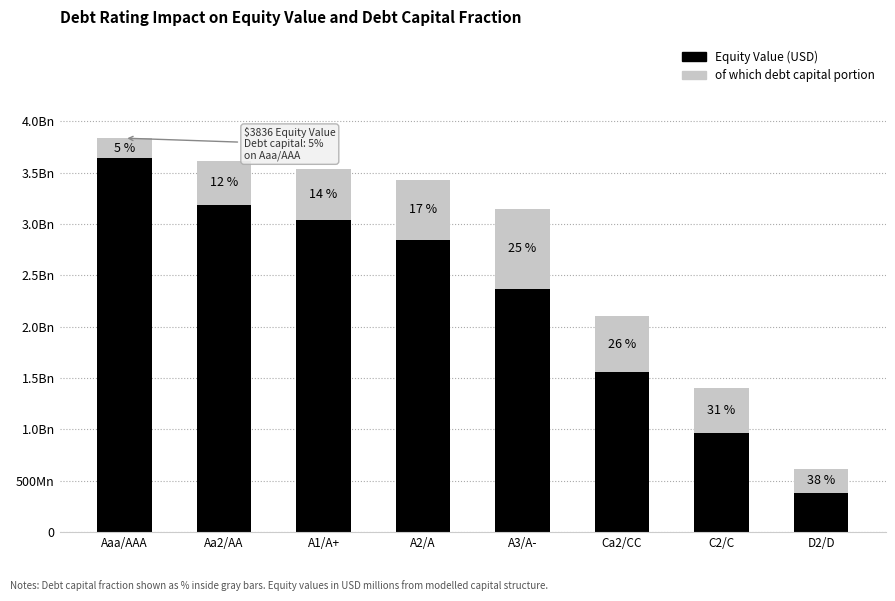

Are the bars grouped side by side (vs. stacked)?

No